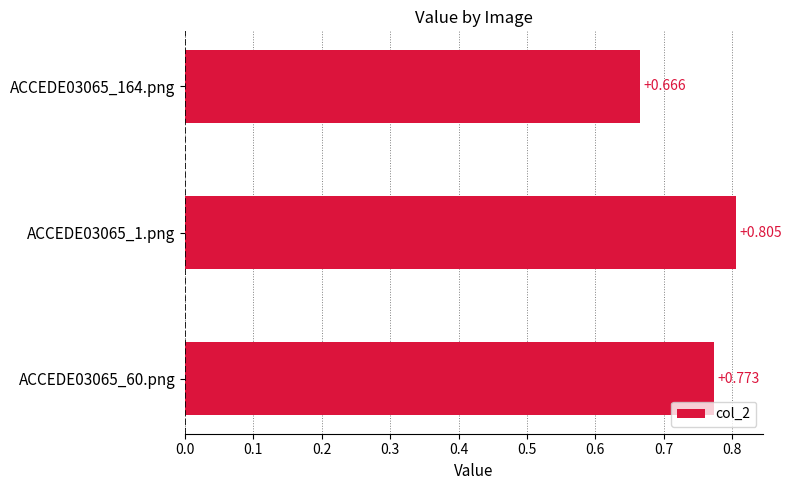

Which label corresponds to the smallest value in the chart?

ACCEDE03065_164.png